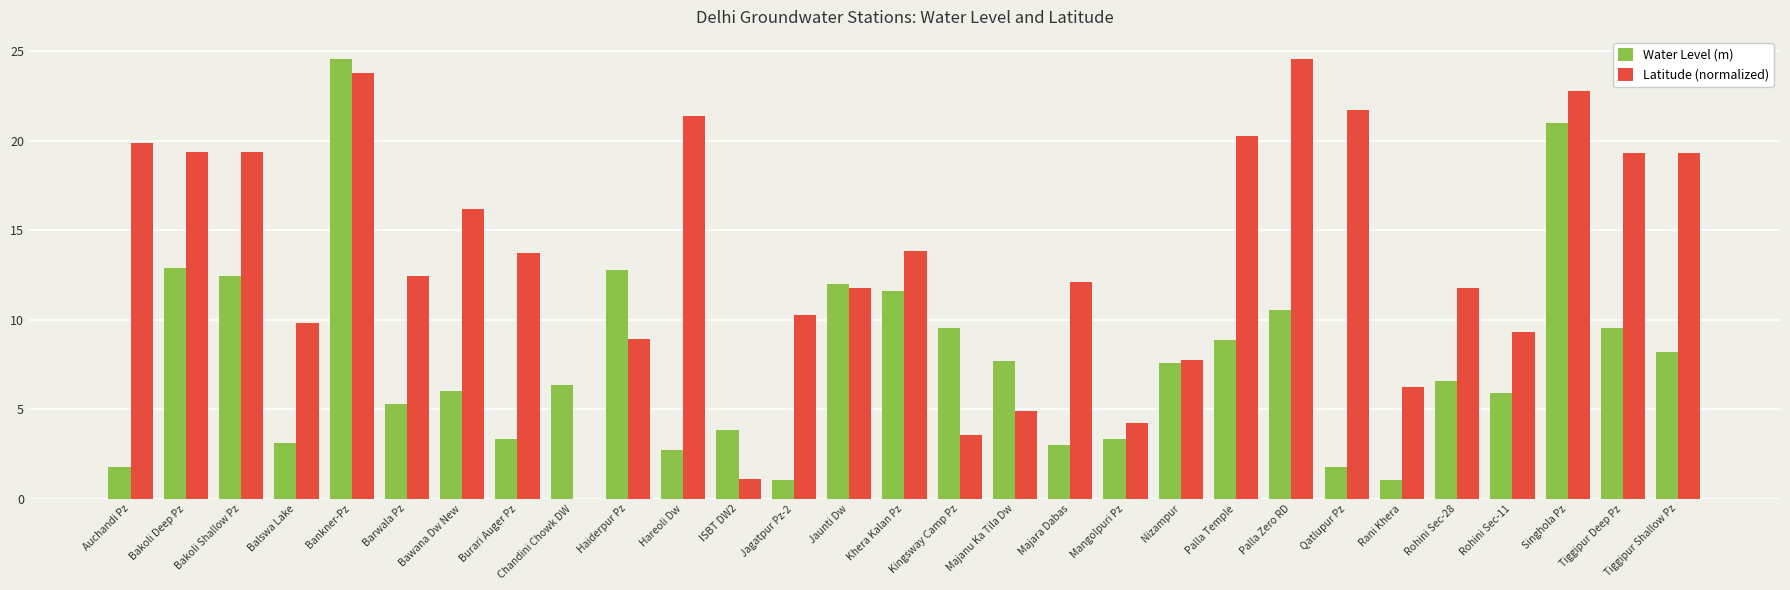

What is the sum of all Water Level (m) values?

224.6